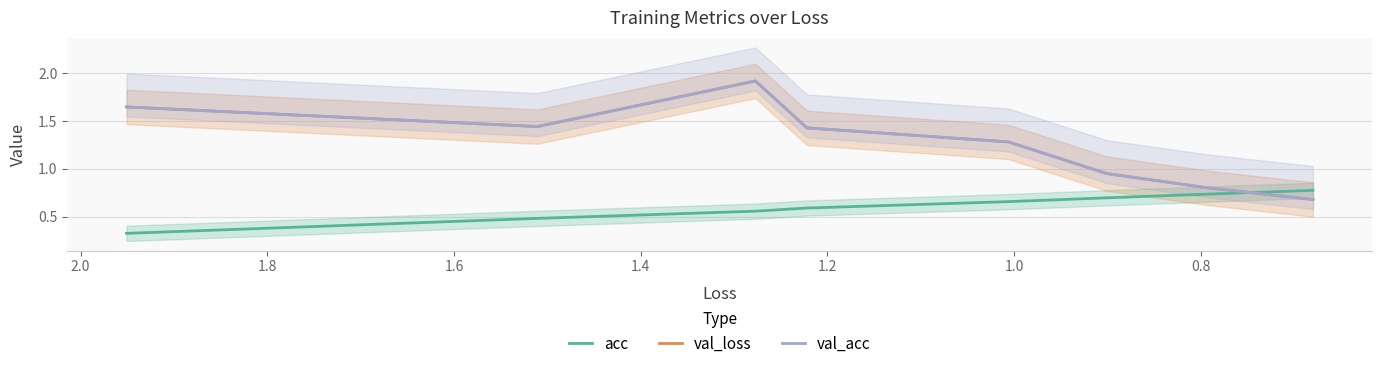

What is the highest value of the val_loss series?

1.9